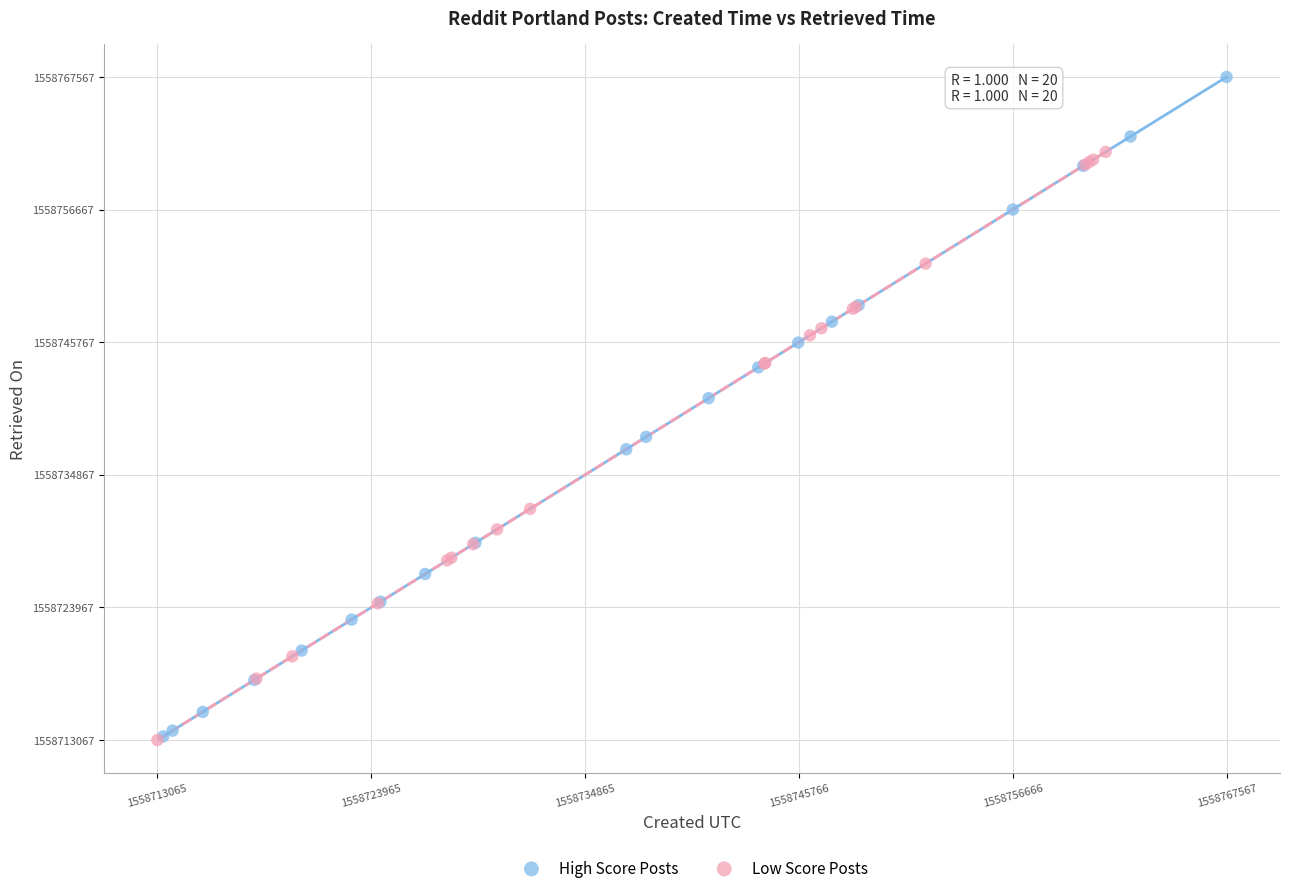

Which series contains the highest Y value?

High Score Posts